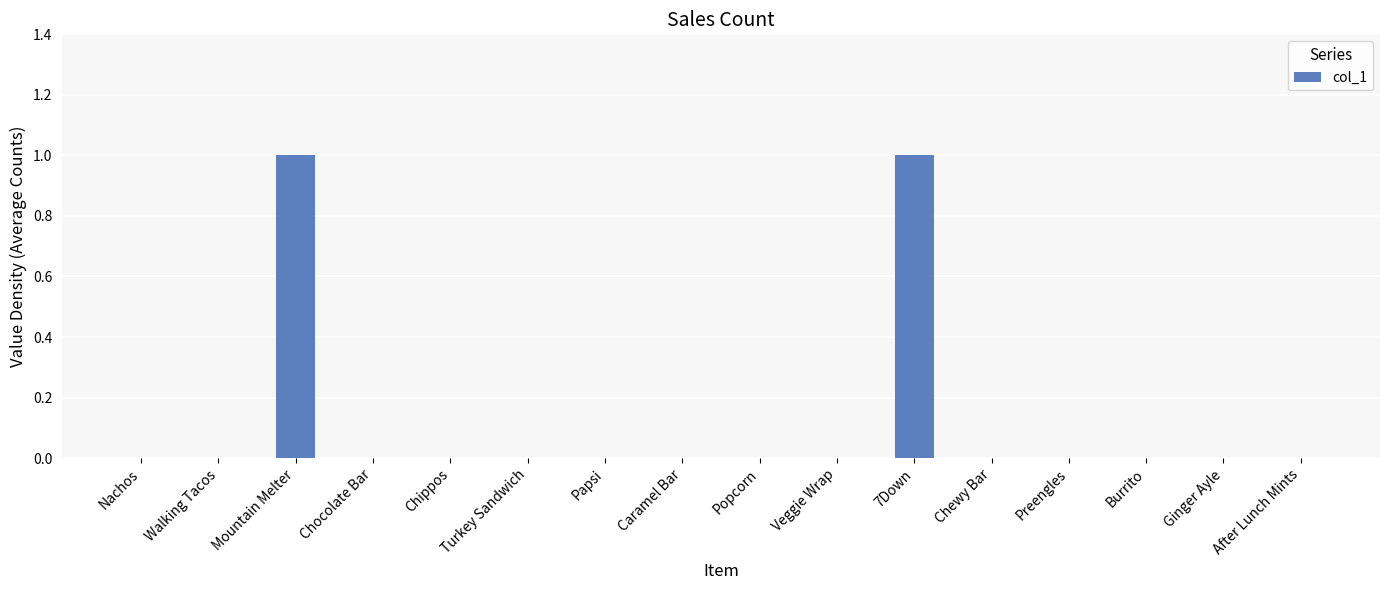

Between 7Down and Nachos, which is larger?

7Down